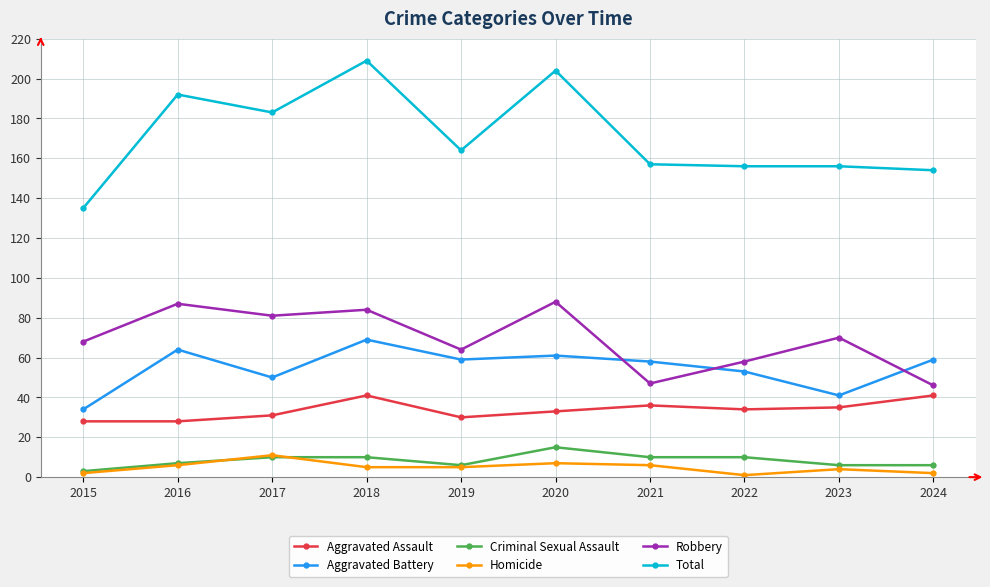

Which series has the largest total across all categories?

Total